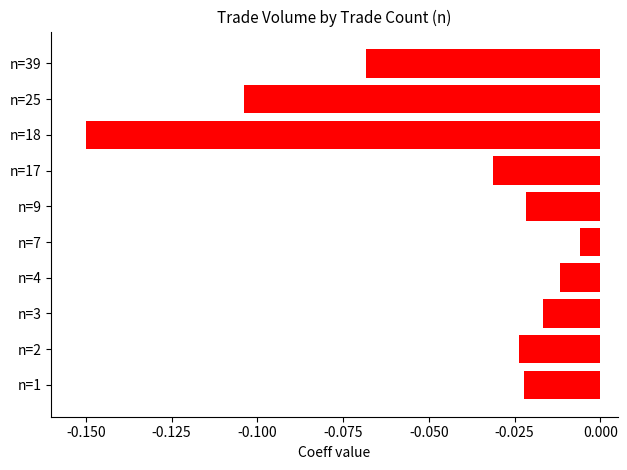

At which label is the value closest to 0?

n=7